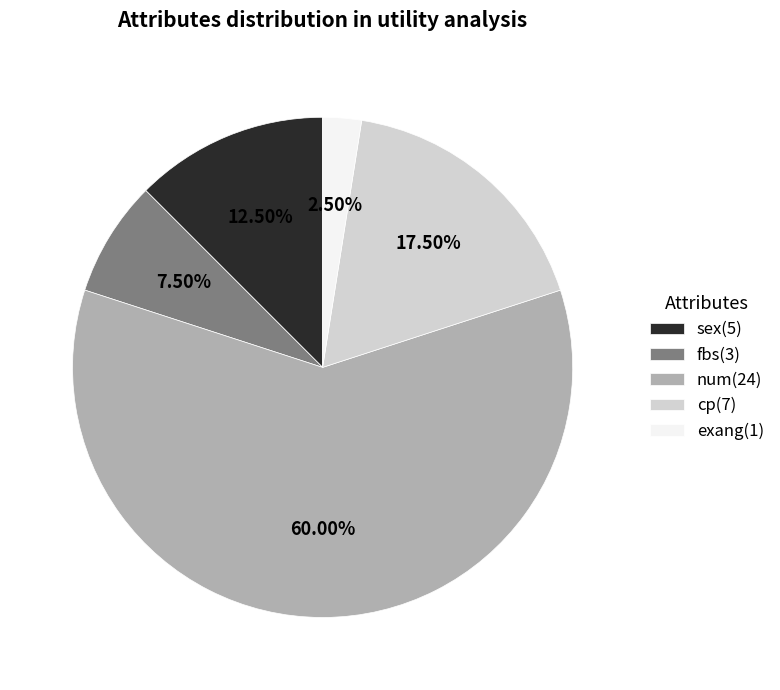

Between num(24) and exang(1), which is larger?

num(24)